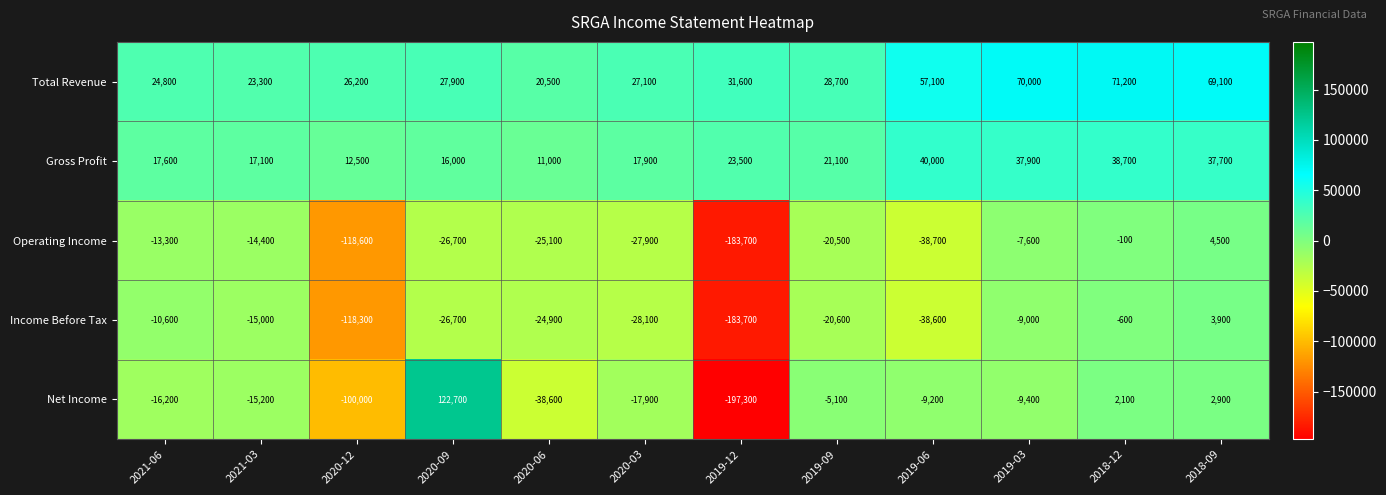

What is the maximum value shown in the chart?

122700